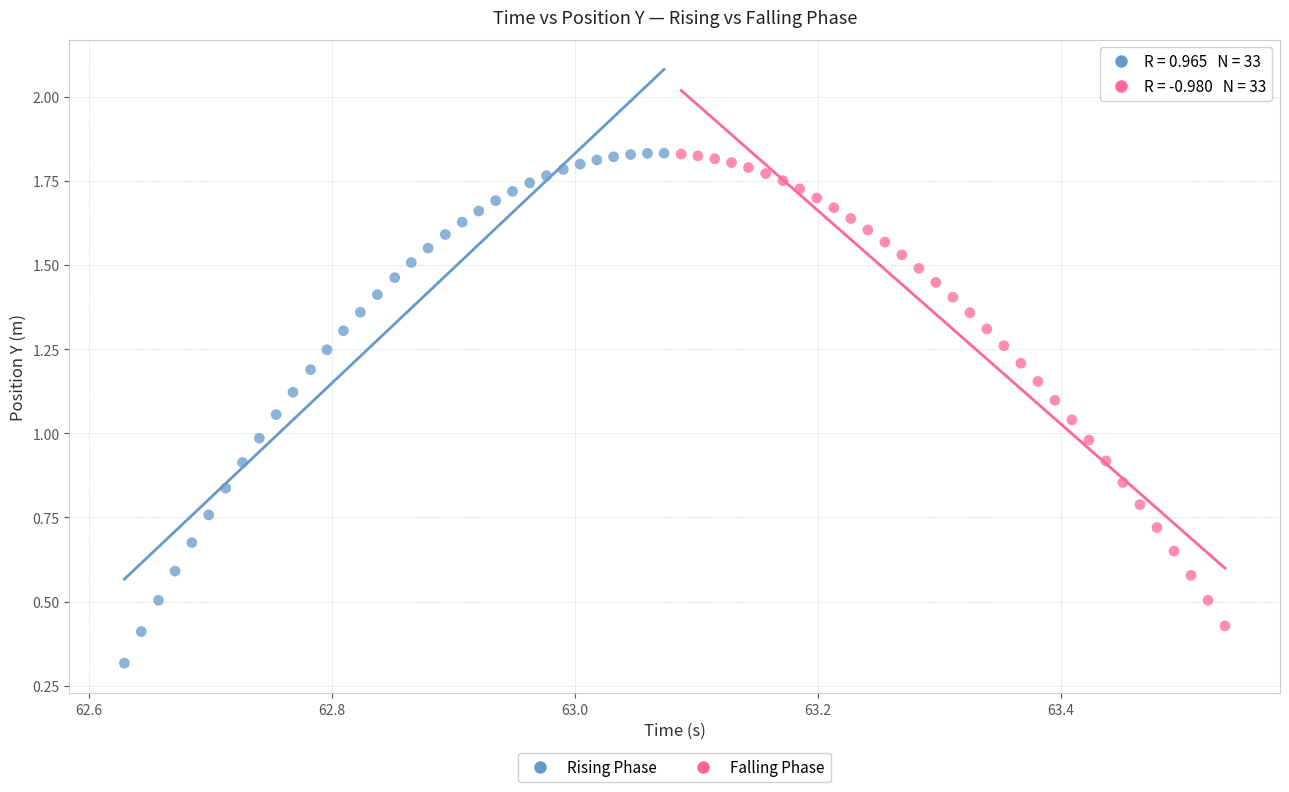

Which series has the widest spread of Y values?

Rising Phase